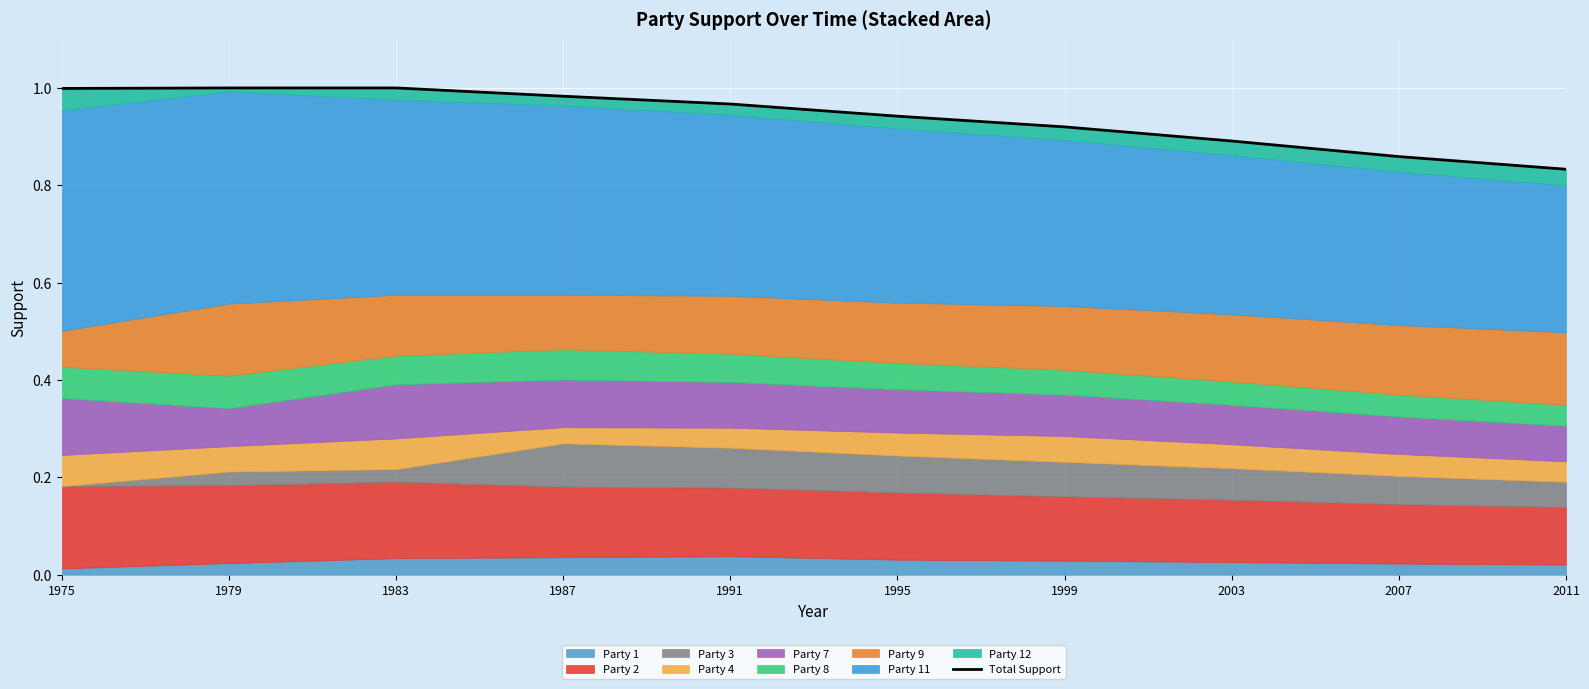

Which has a higher value, 1995 or 2007?

1995